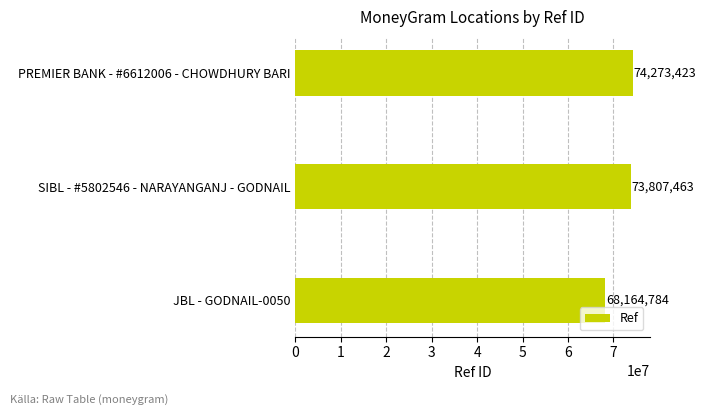

List the labels in order of value, largest first.

PREMIER BANK - #6612006 - CHOWDHURY BARI, SIBL - #5802546 - NARAYANGANJ - GODNAIL, JBL - GODNAIL-0050